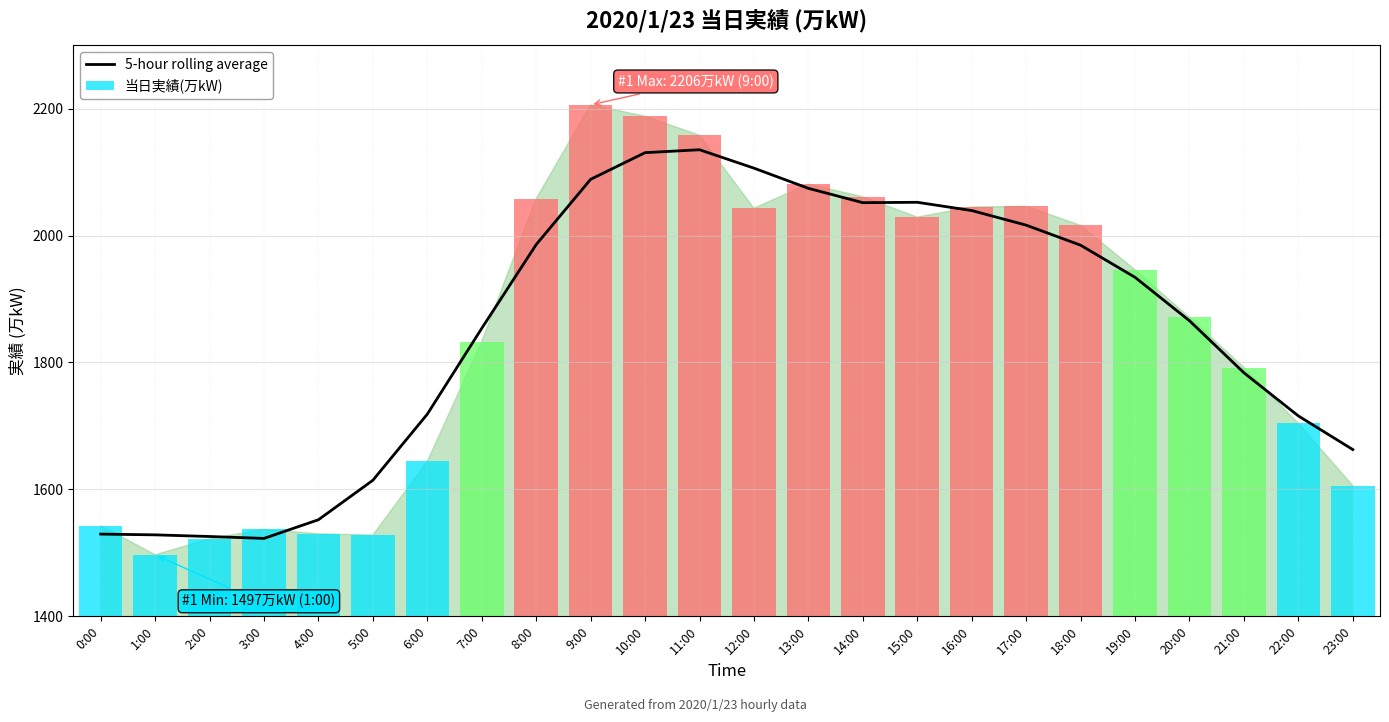

What position from the right is 17:00?

7